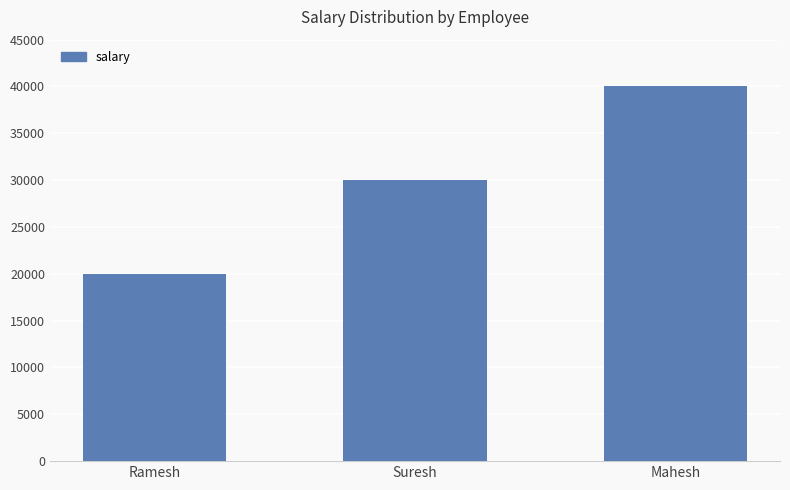

The chart shows a value of 19651 at Suresh. True or false?

False